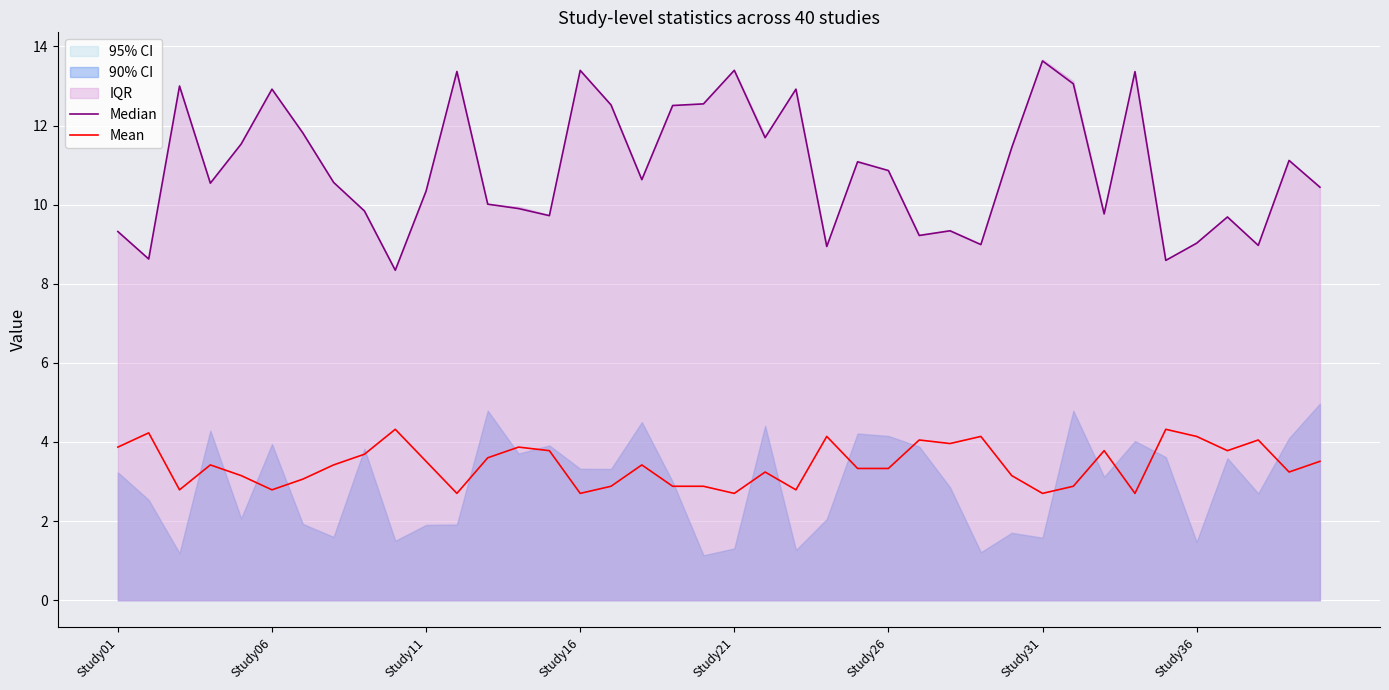

True or false: Mean has a value of 4.7 at Study16.

False